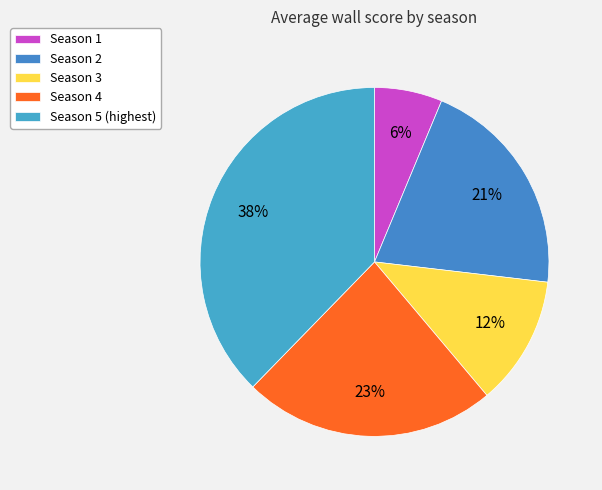

True or false: Season 1 accounts for 6% of the total.

True